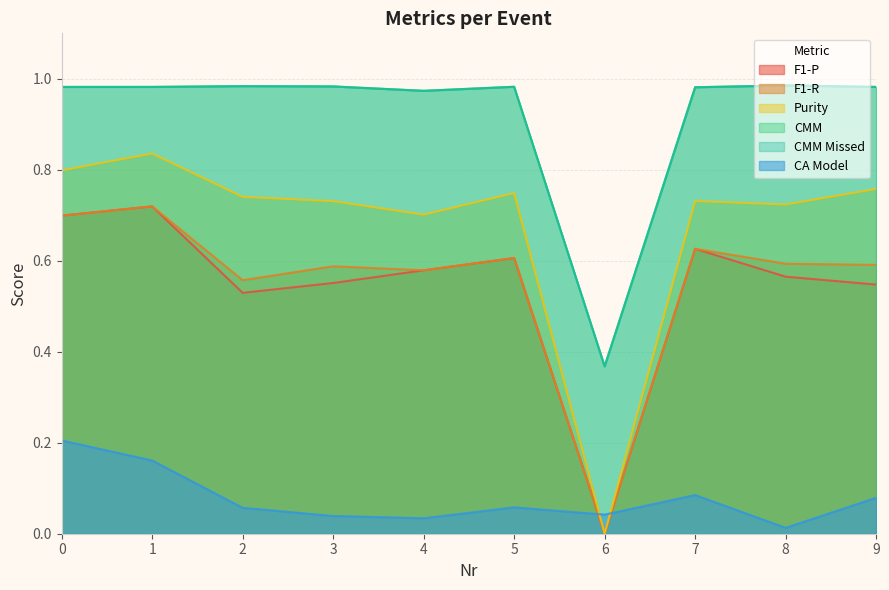

What is the value of the F1-R point at the 10th from the left?

0.6